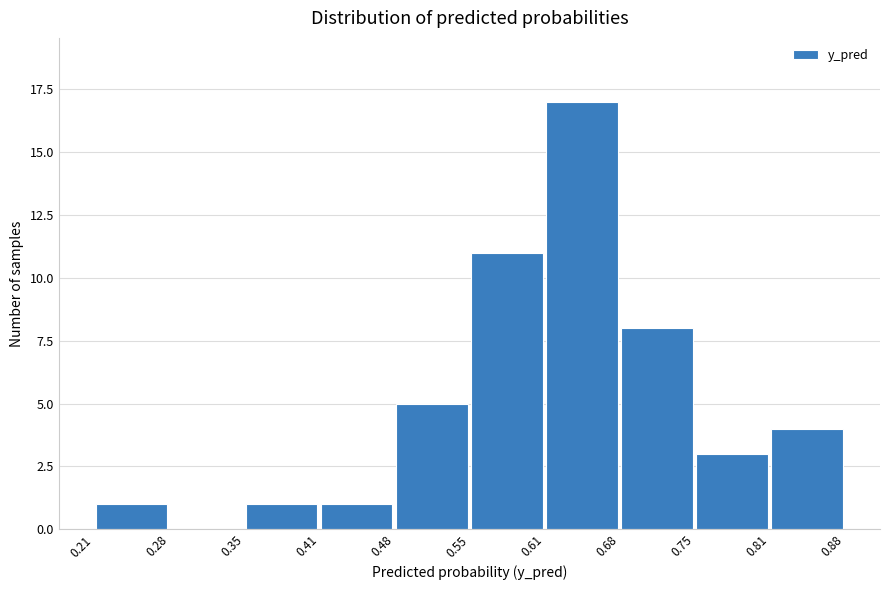

Reading left to right, list every bar in this chart as the range it spans on the x-axis followed by its height. The values are not printed on the chart, so give them approximately, as read against the axis.

0.21 to 0.28: 1
0.28 to 0.35: 0
0.35 to 0.41: 1
0.41 to 0.48: 1
0.48 to 0.55: 5
0.55 to 0.61: 11
0.61 to 0.68: 17
0.68 to 0.75: 8
0.75 to 0.81: 3
0.81 to 0.88: 4